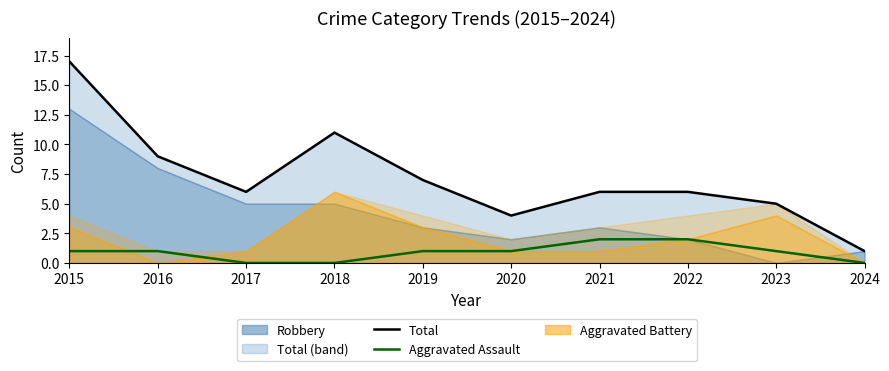

Does the chart display data point markers on the line(s)?

No